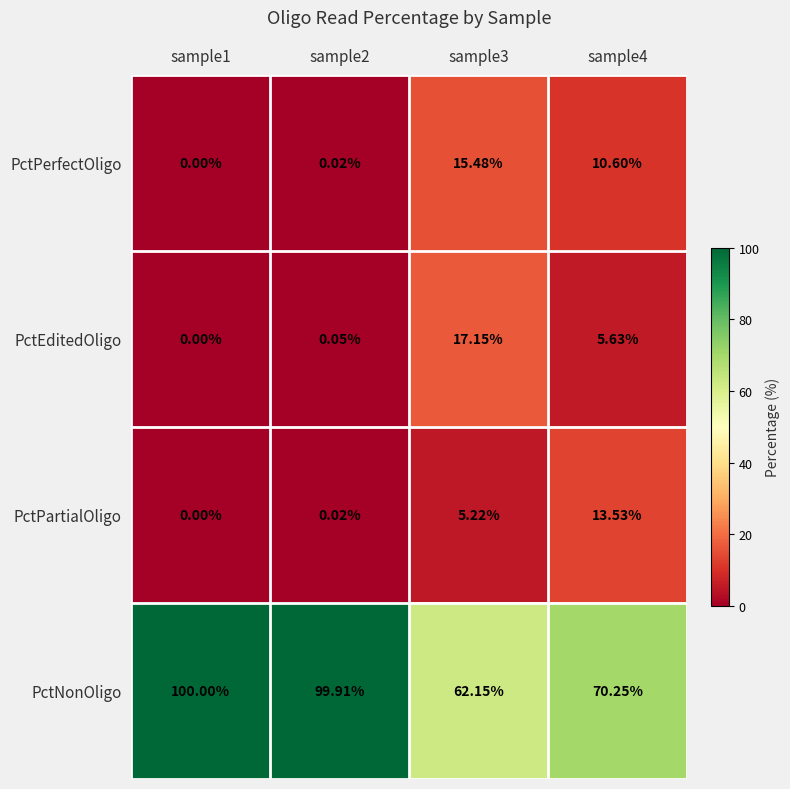

At sample4, list the series in order from smallest to largest.

PctEditedOligo, PctPerfectOligo, PctPartialOligo, PctNonOligo